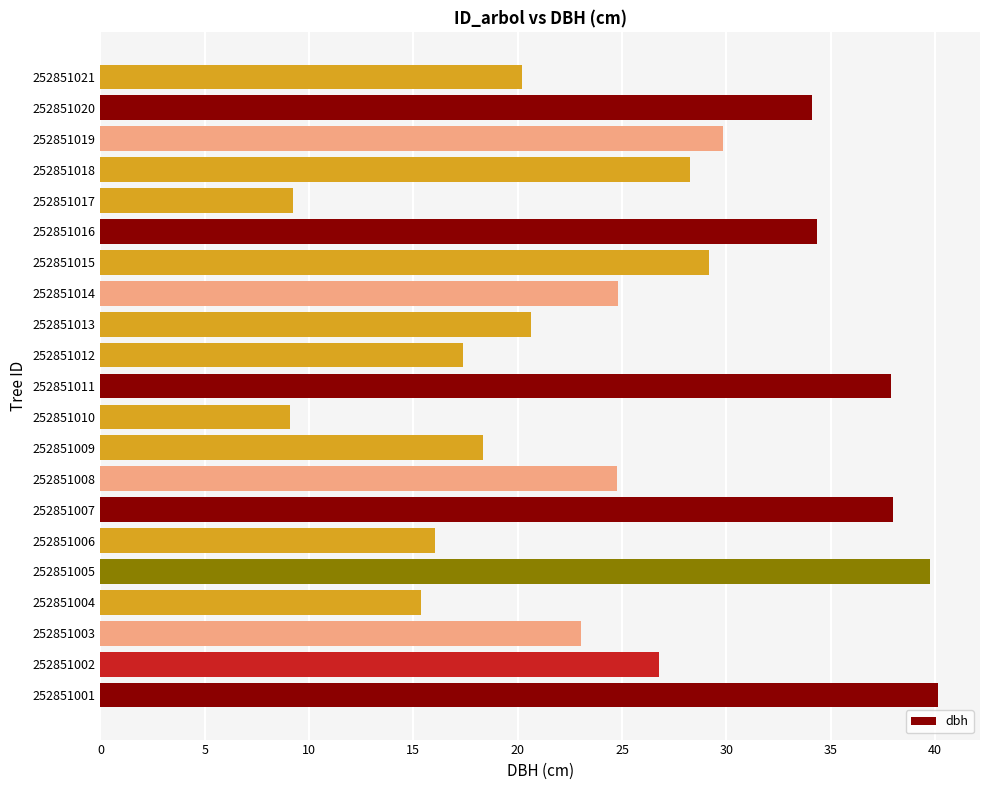

What is the smallest value displayed?

9.1